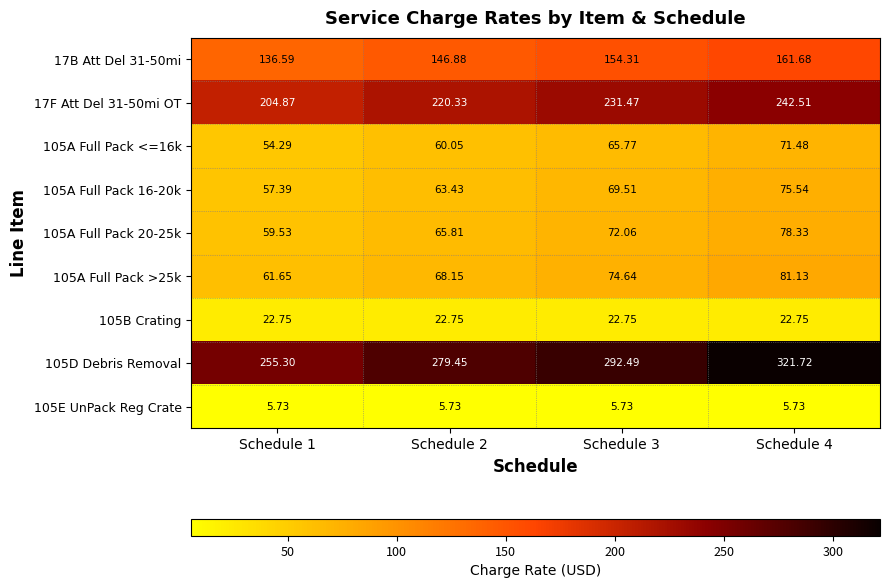

Is the value of 105A Full Pack 20-25k at Schedule 4 greater than the value of 105A Full Pack 16-20k at Schedule 1?

Yes